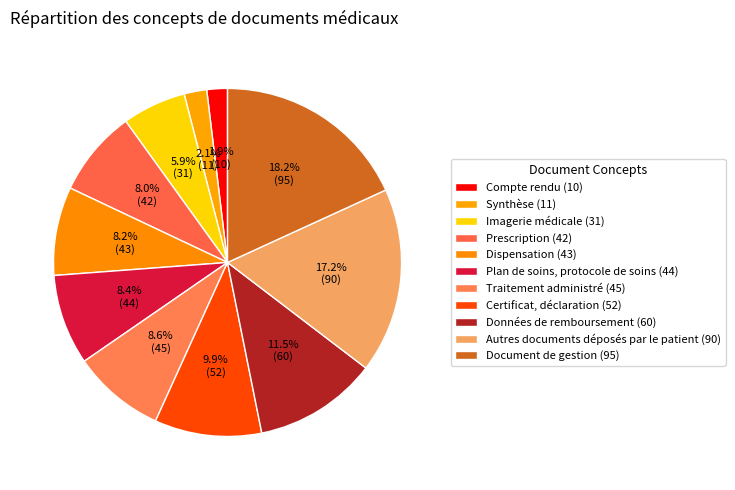

Between Document de gestion and Prescription, which is larger?

Document de gestion